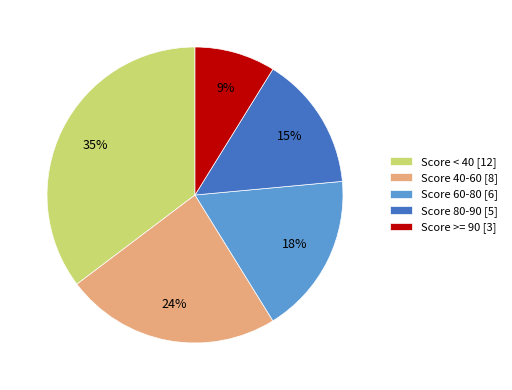

Between Score < 40 [12] and Score 40-60 [8], which is larger?

Score < 40 [12]